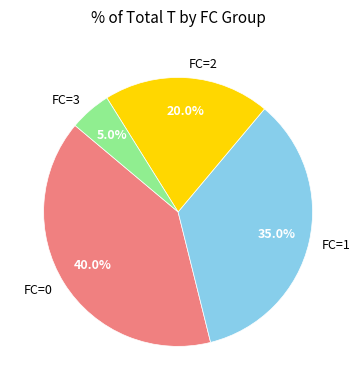

Rank the categories by value from highest to lowest.

FC=0, FC=1, FC=2, FC=3